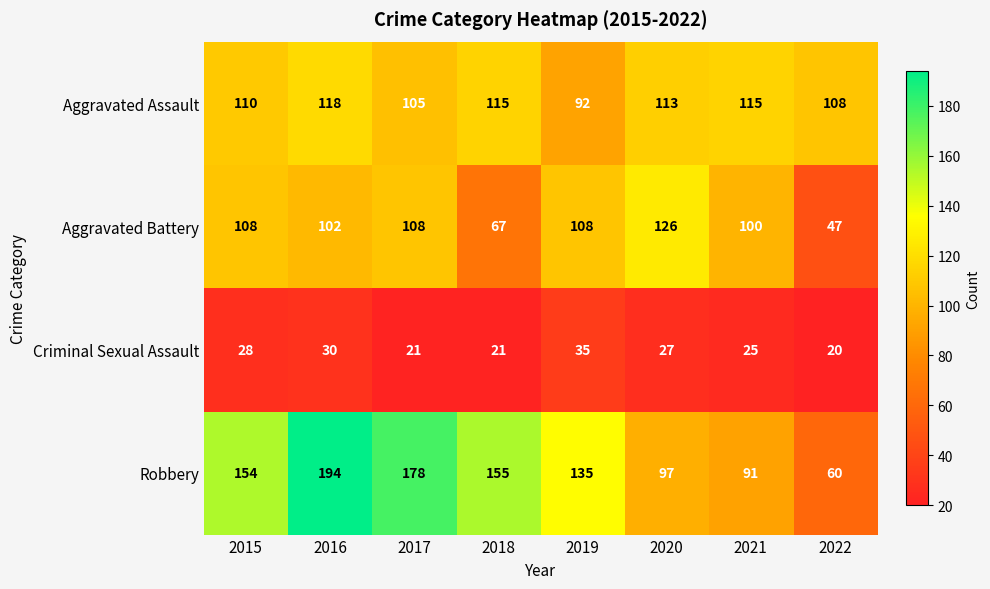

At 2020, list the series in order from smallest to largest.

Criminal Sexual Assault, Robbery, Aggravated Assault, Aggravated Battery